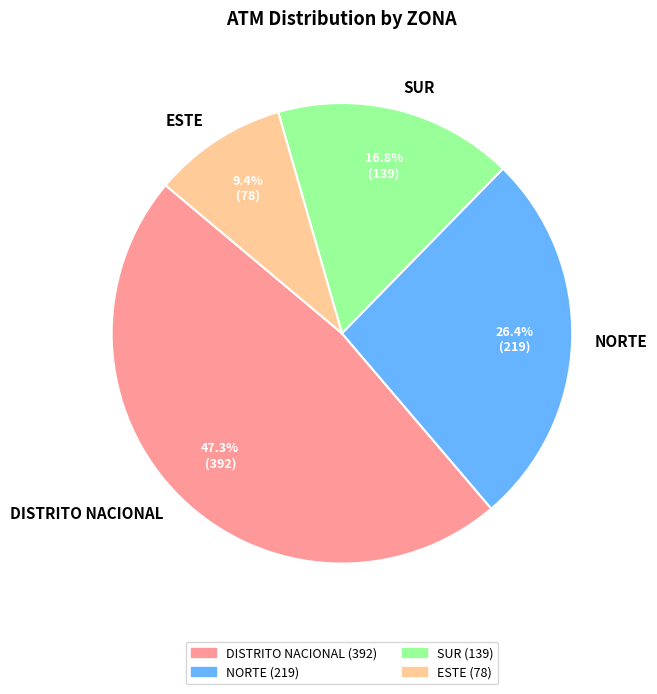

Does SUR account for over 50% of the chart?

No